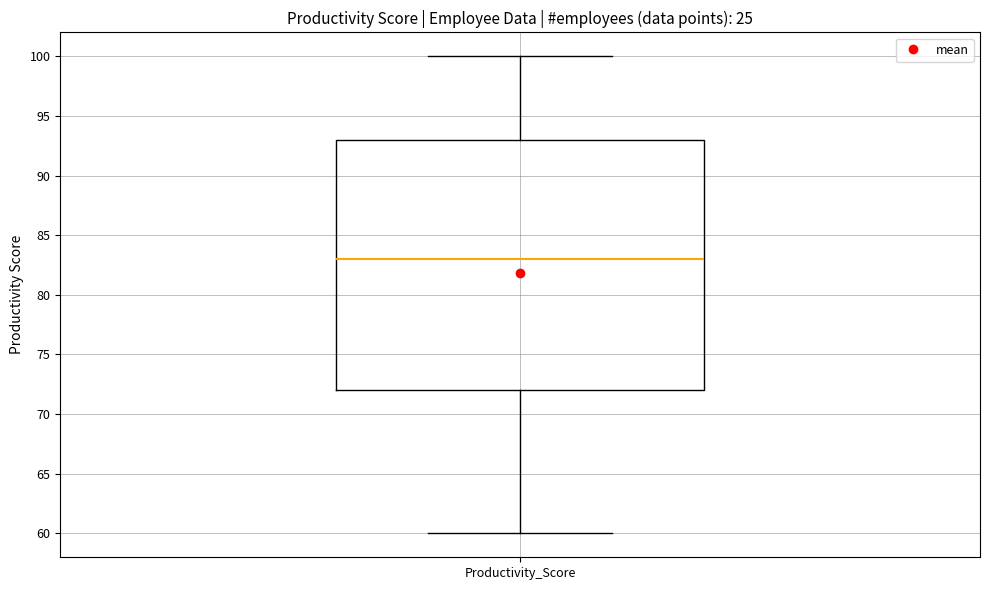

Transcribe this box plot: give where the median line is, the range the box spans, and where the two whiskers end, as read against the y-axis. The values are not printed on the chart, so give them approximately, as read against the axis.

median 83, box 72 to 93, whiskers 60 to 100